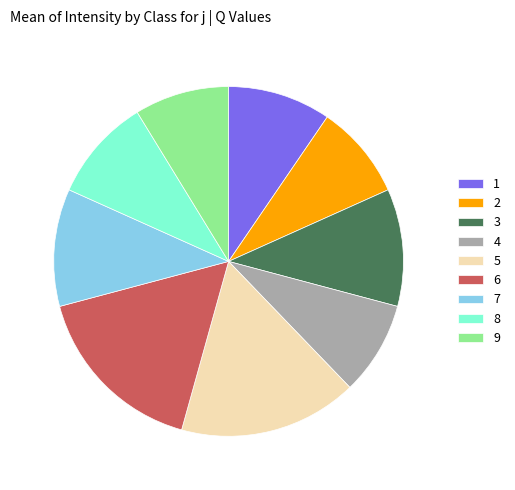

Is the sum of 3 and 1 greater than half?

No